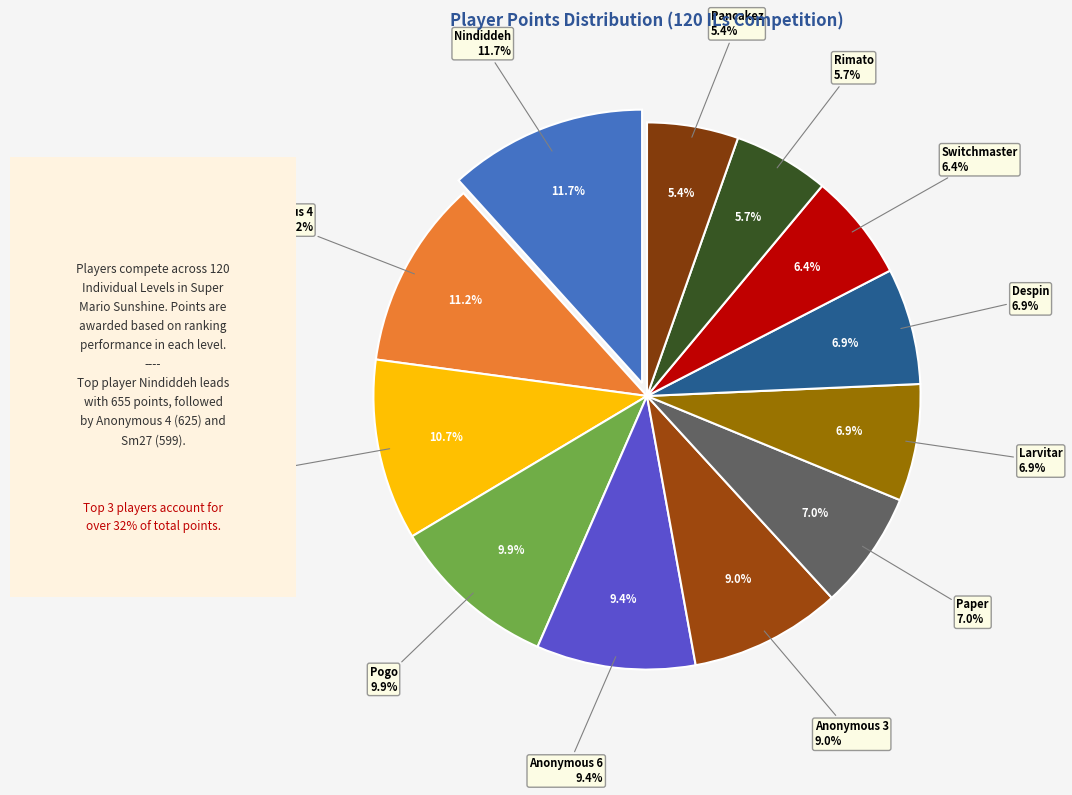

To the nearest percent, what portion does Rimato represent?

6%